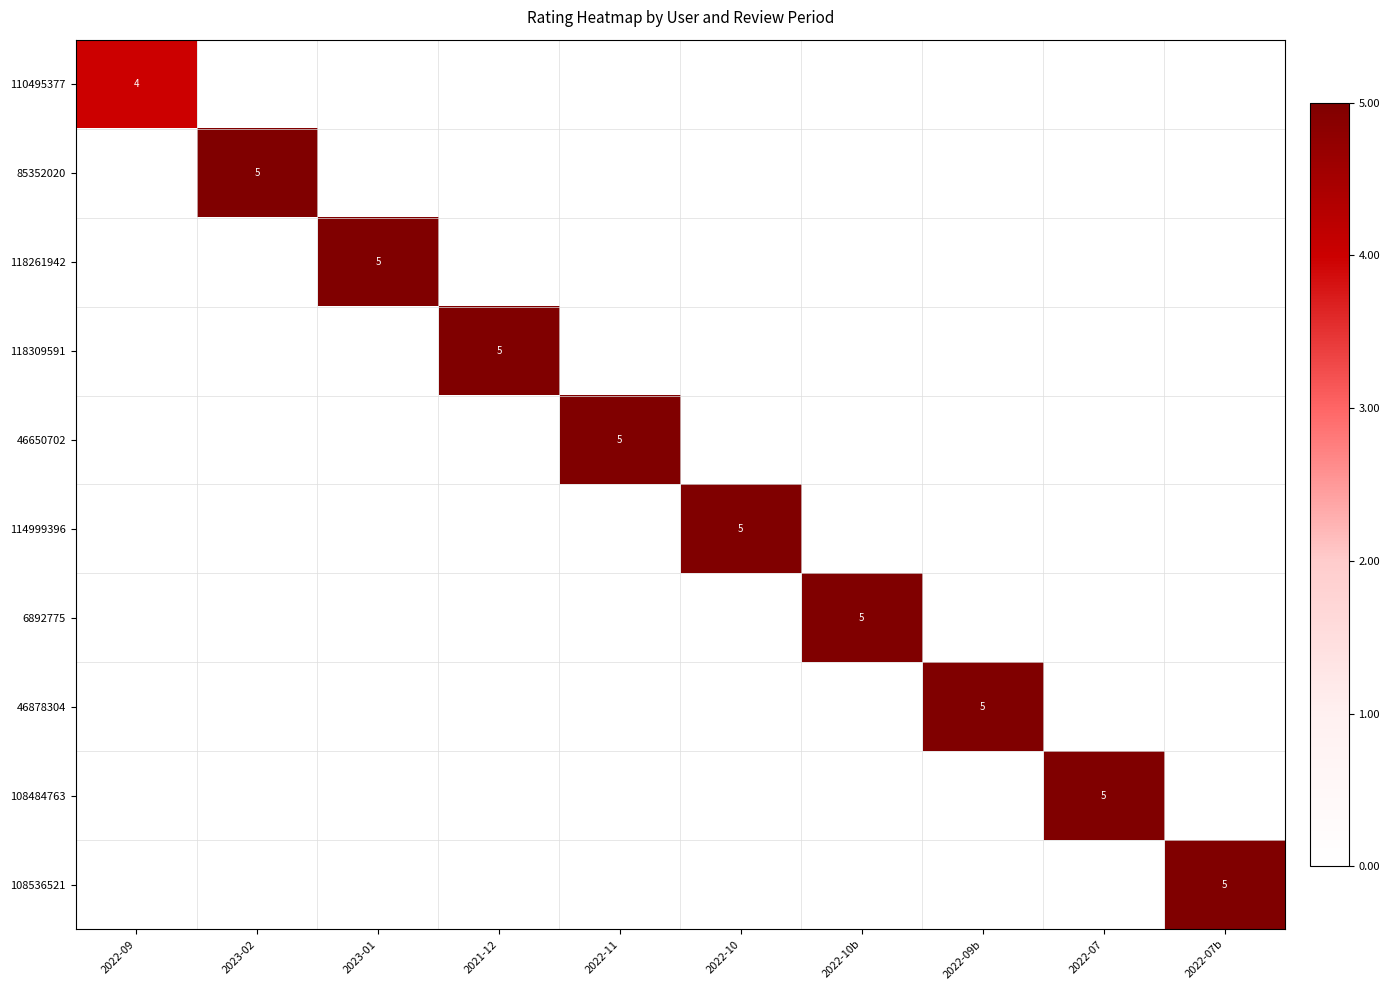

The 118261942 series shows 3 at 2023-01. True or false?

False